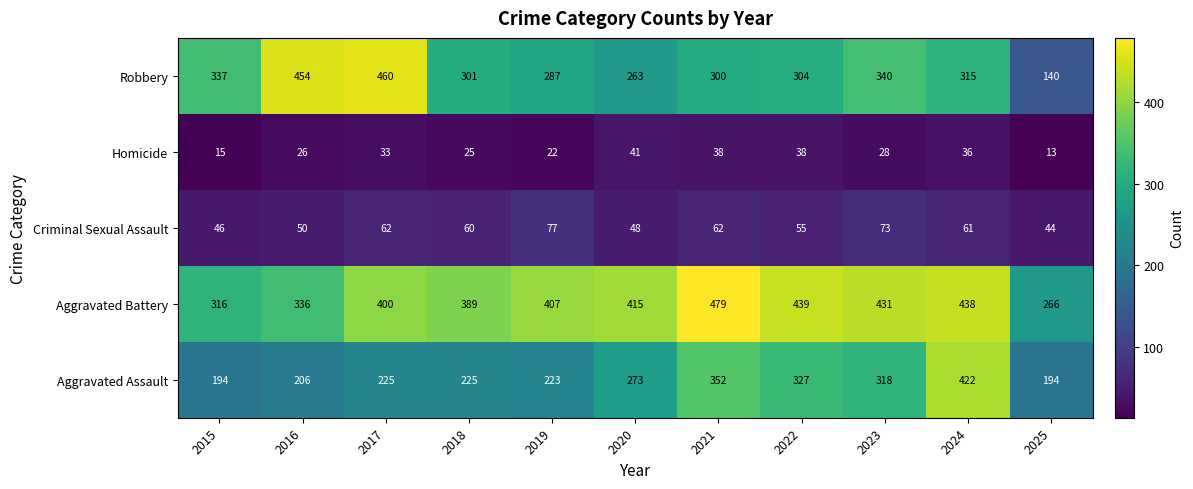

Count the number of categories in the chart.

11